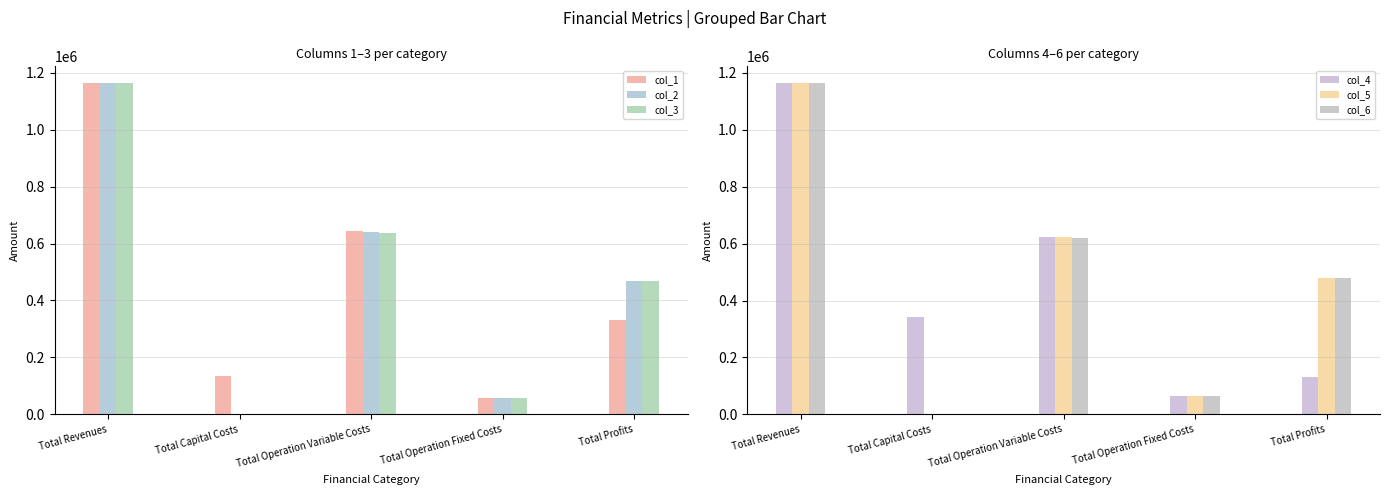

Rank the categories by col_2 value from lowest to highest.

Total Capital Costs, Total Operation Fixed Costs, Total Profits, Total Operation Variable Costs, Total Revenues